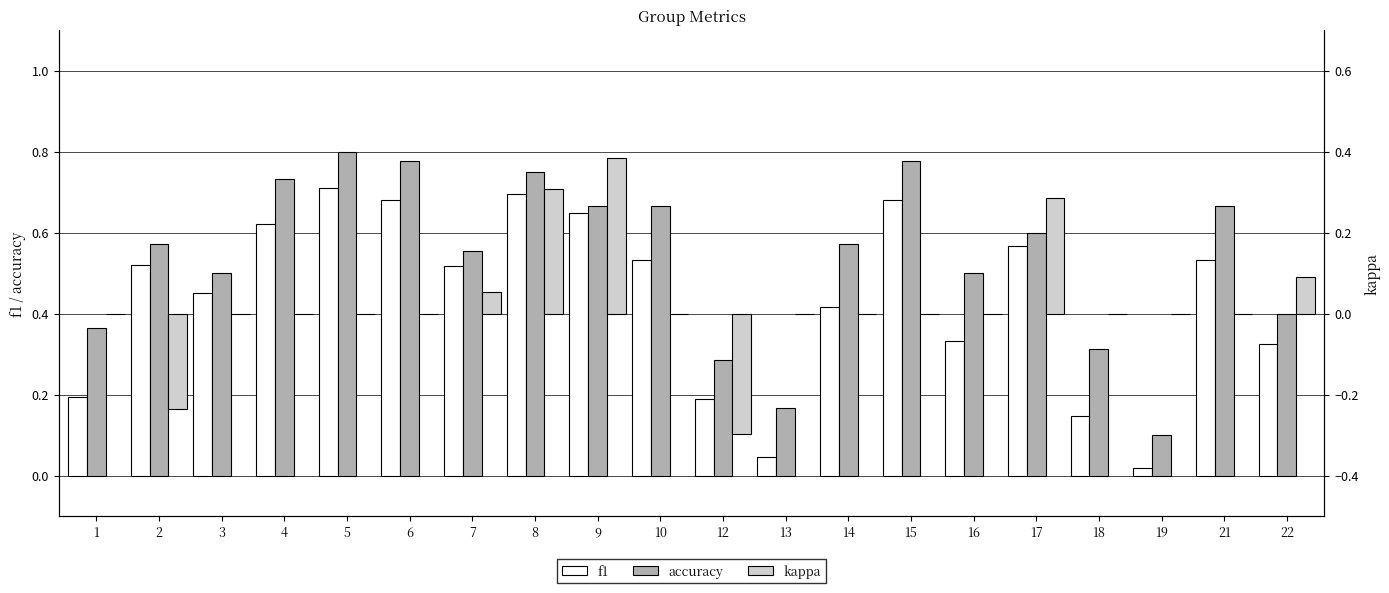

The f1 series shows 0.5 at 7. True or false?

True